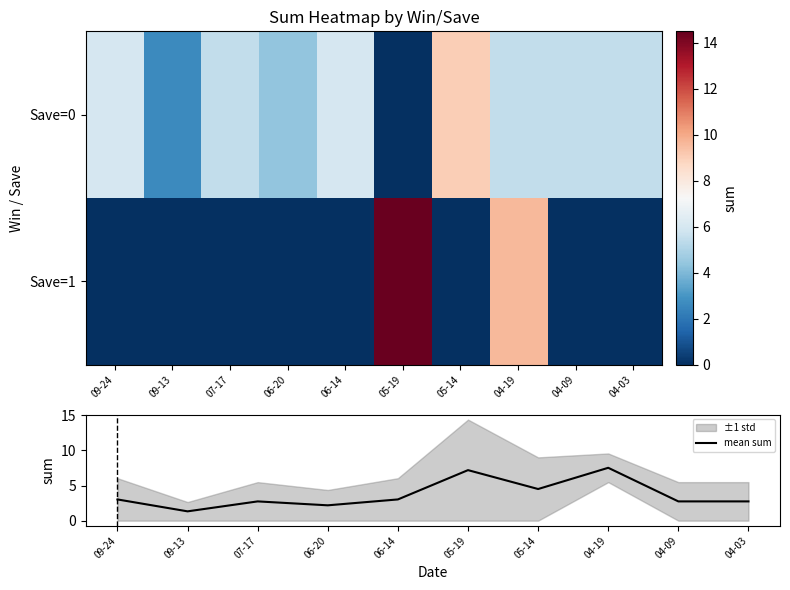

The mean sum series shows 11.5 at 04-19. True or false?

False